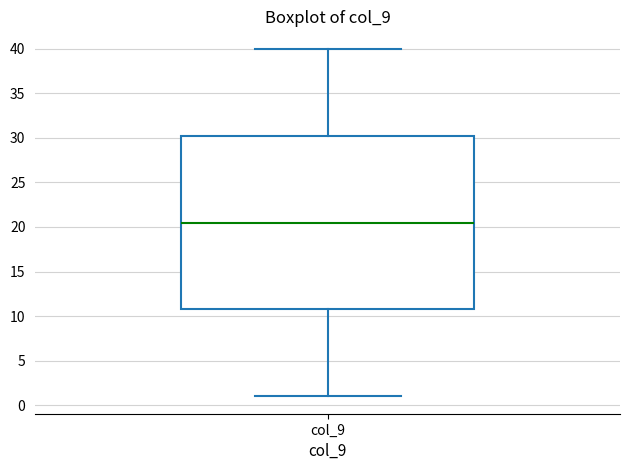

Transcribe this box plot: give where the median line is, the range the box spans, and where the two whiskers end, as read against the y-axis. The values are not printed on the chart, so give them approximately, as read against the axis.

median 20.5, box 11.0 to 30.5, whiskers 1.0 to 40.0